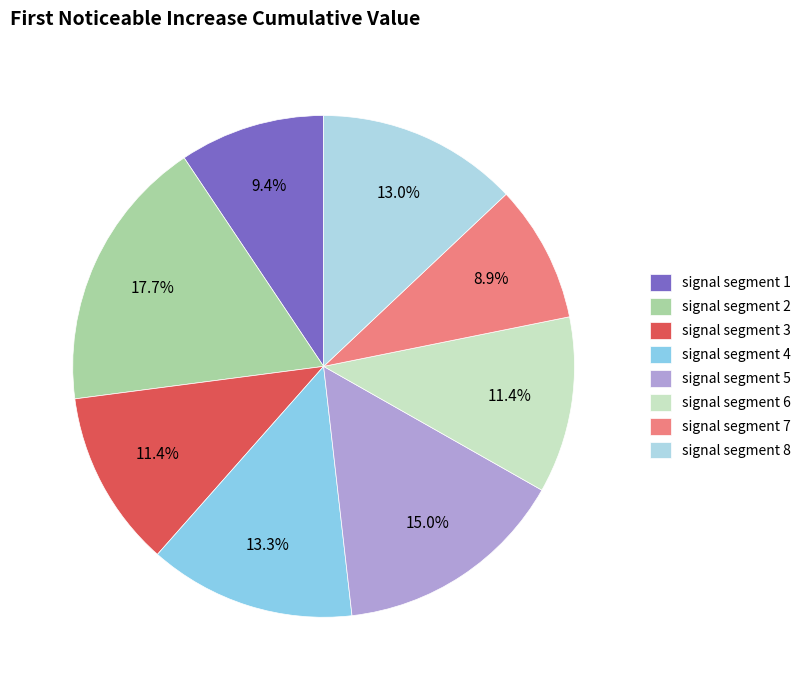

Rank the categories by value from highest to lowest.

signal segment 2, signal segment 5, signal segment 4, signal segment 8, signal segment 3, signal segment 6, signal segment 1, signal segment 7